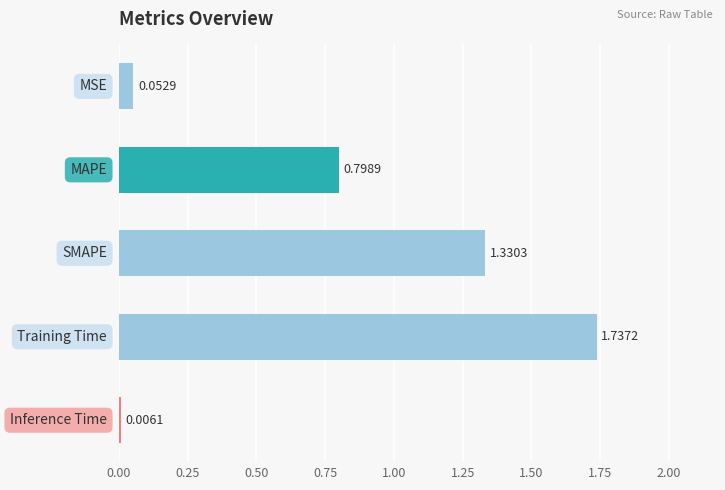

What is the sum of all values?

3.9